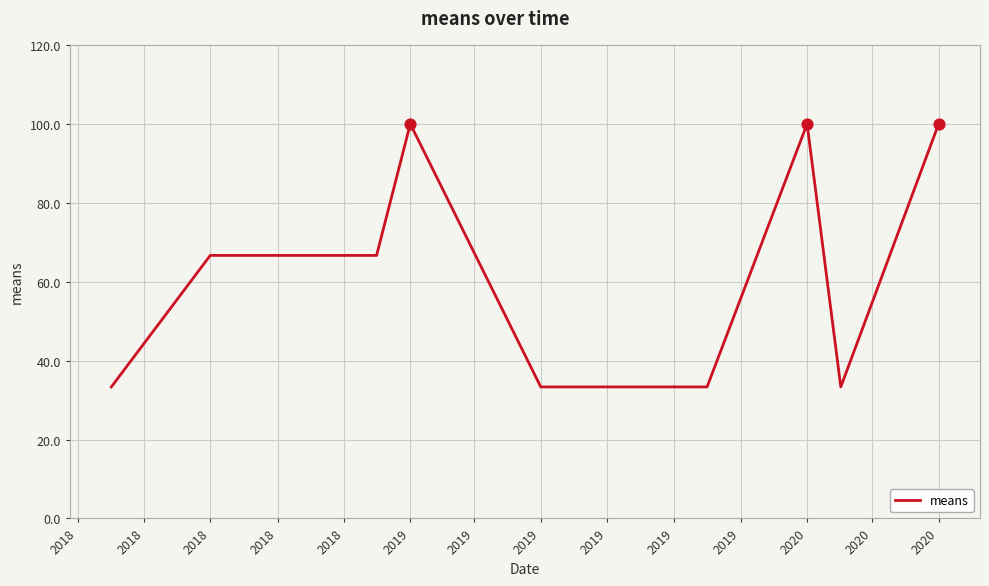

What is the minimum value shown in the chart?

33.3